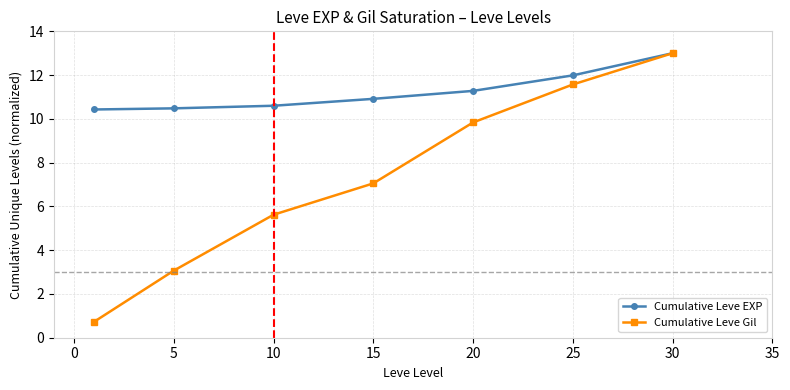

List the series in order of their overall mean, highest first.

Cumulative Leve EXP, Cumulative Leve Gil